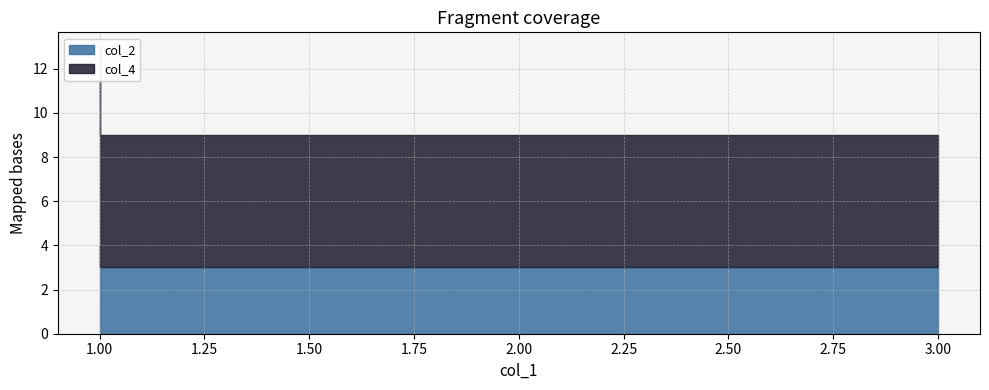

Rank the categories by col_2 value from highest to lowest.

1, 3